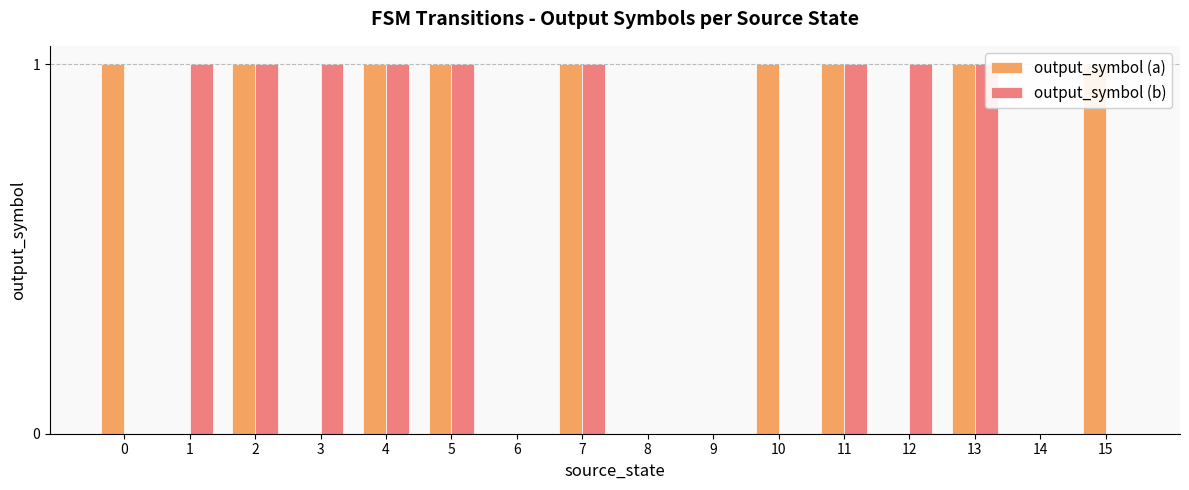

What is the difference between the output_symbol (a) values at 4 and 6?

1